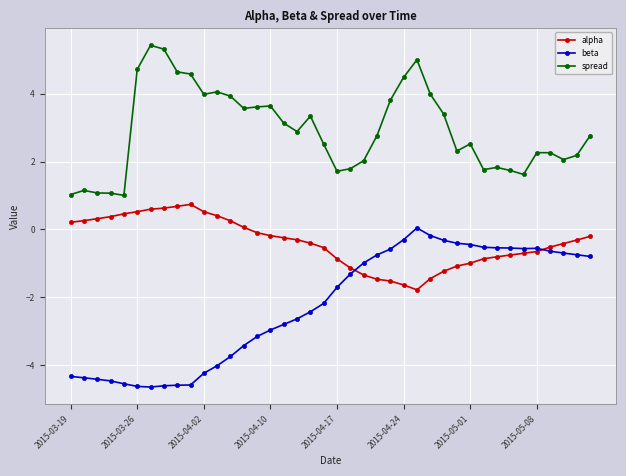

How many data points in alpha are above 0?

14